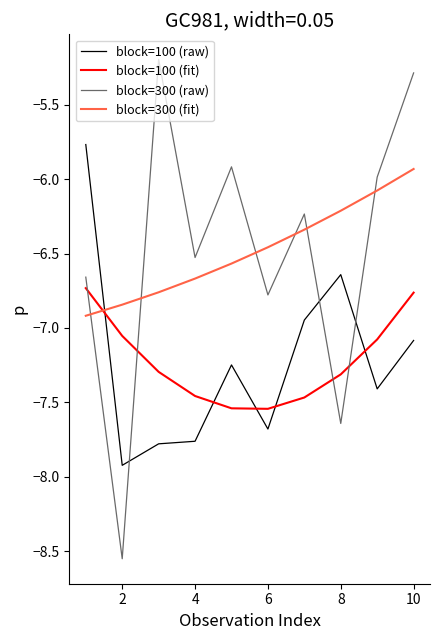

After their last crossing, which series has the higher values: block=300 (fit) or block=300 (raw)?

block=300 (raw)